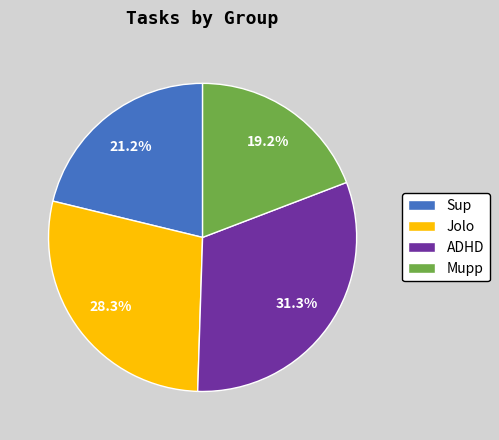

What percentage is the ADHD slice, to the nearest percent?

31%